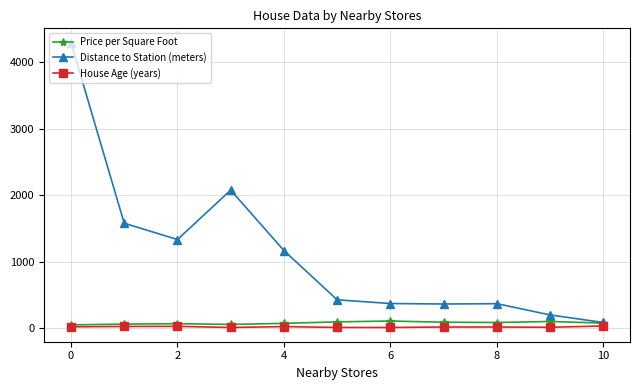

What is the highest value of the Distance to Station (meters) series?

4299.6